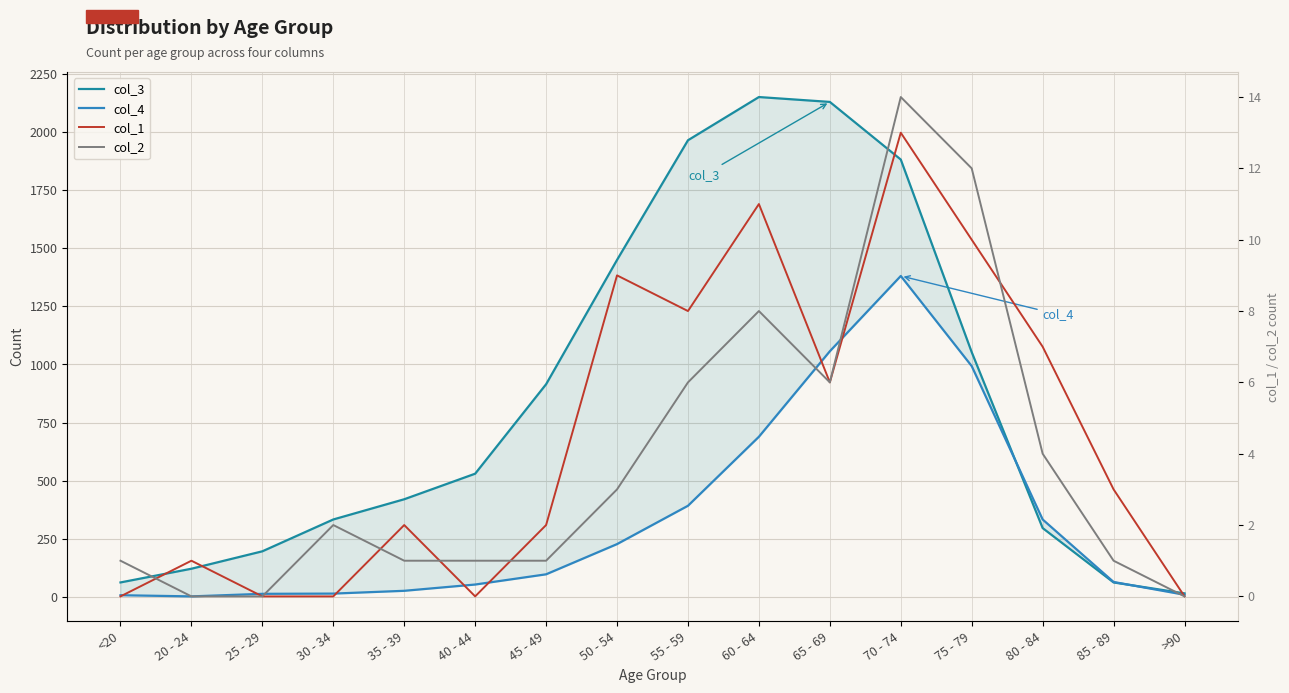

True or false: col_3 and col_4 intersect in this chart.

True